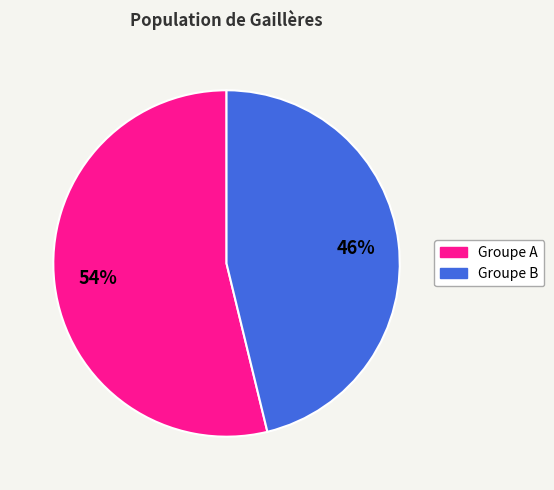

Is there a majority slice in this chart?

Yes